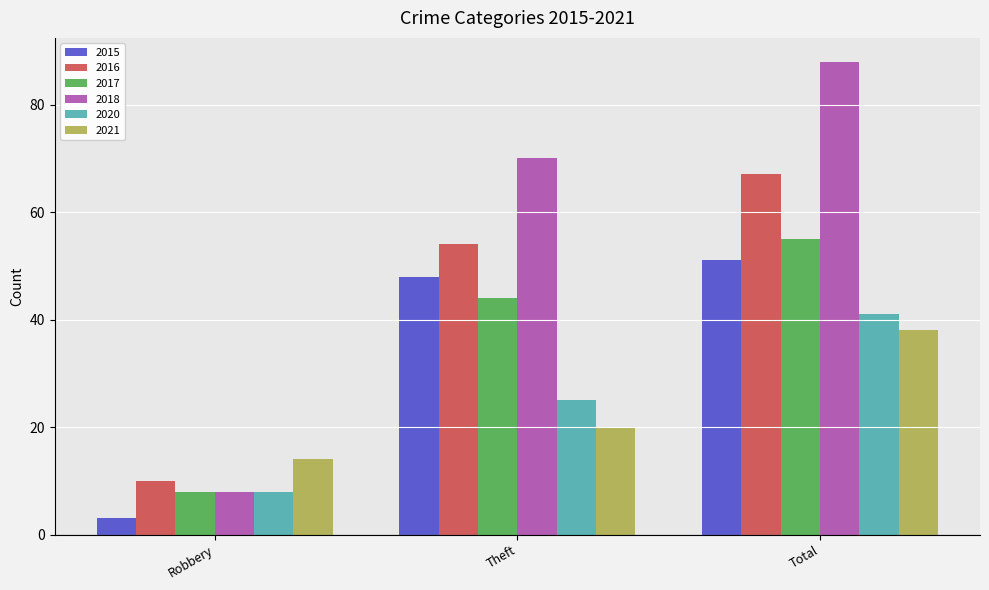

Is it true that 2020 equals 64 at Total?

False